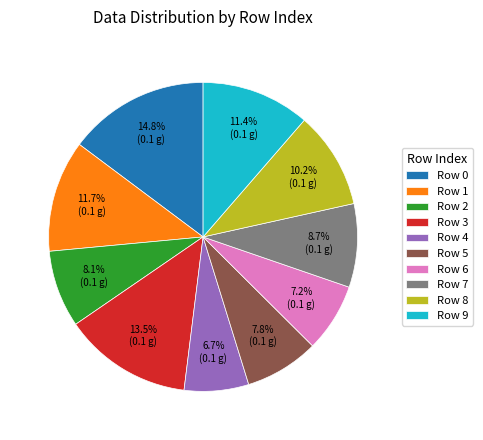

Between Row 2 and Row 3, which is larger?

Row 3